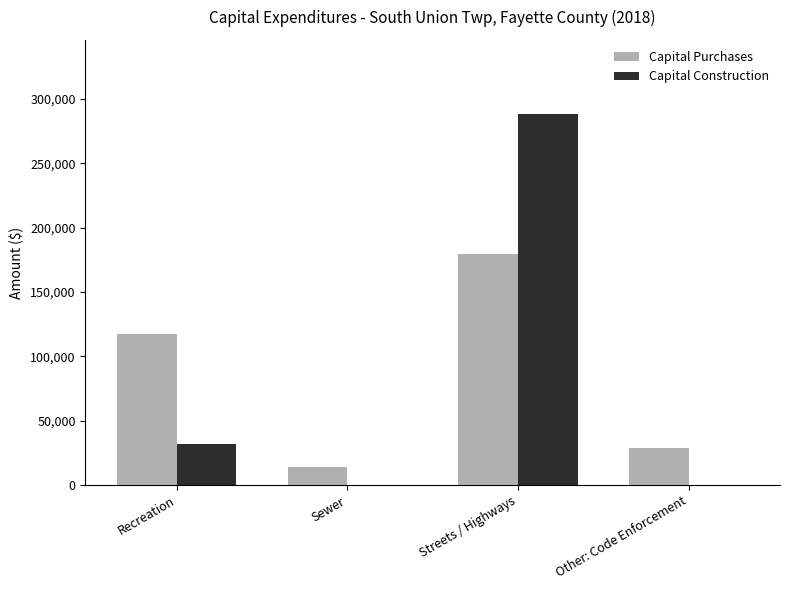

Is the value of Capital Construction at Other: Code Enforcement greater than the value of Capital Purchases at Recreation?

No